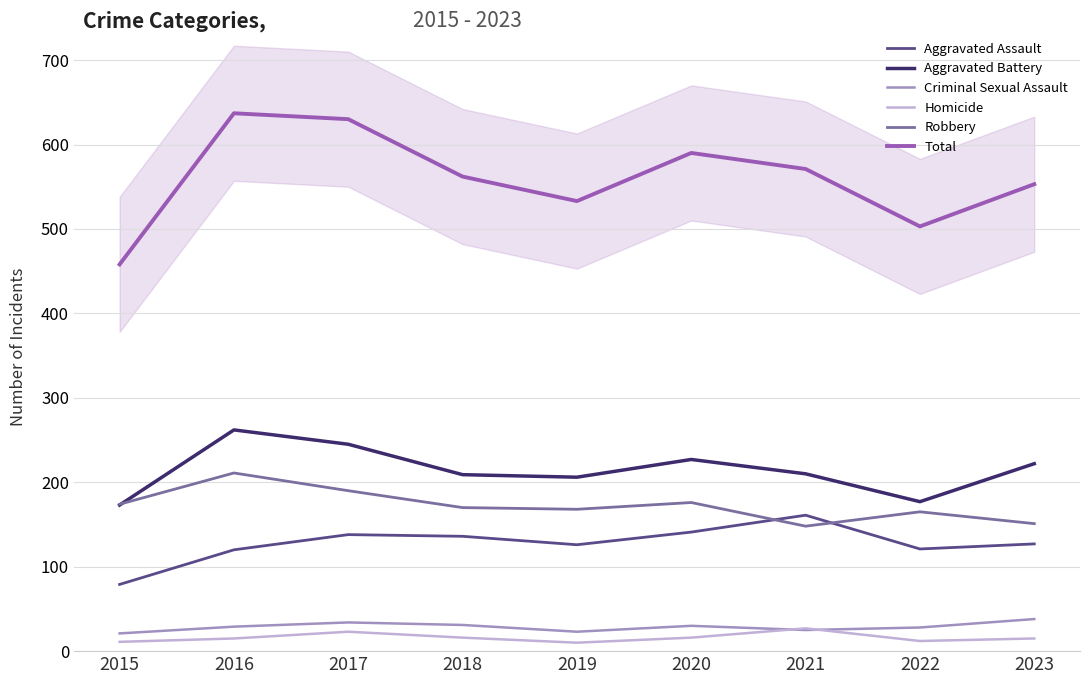

How many distinct data groups are displayed?

6